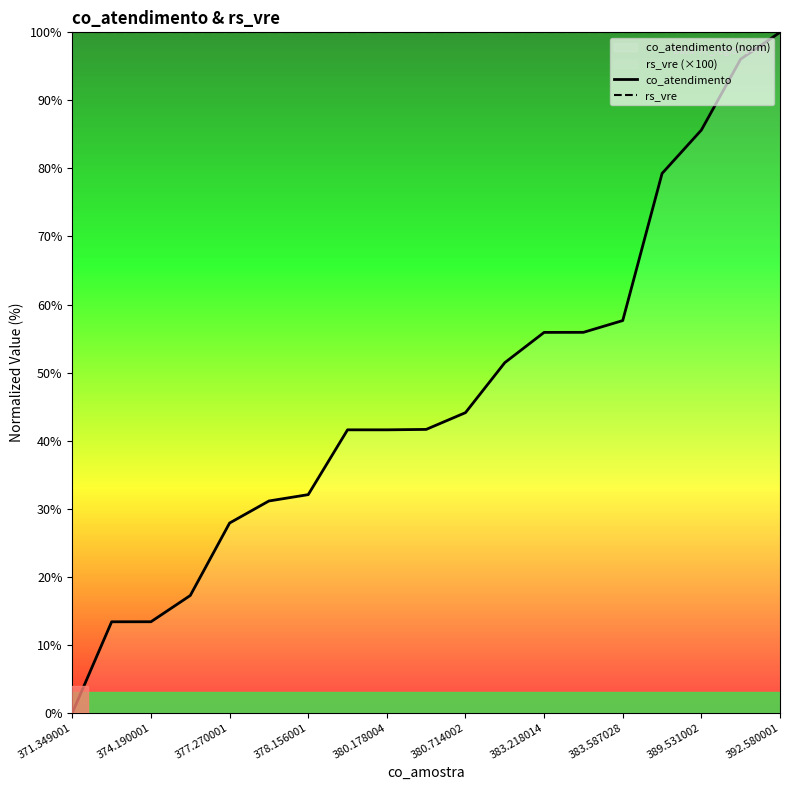

Does the chart have visible grid lines?

No